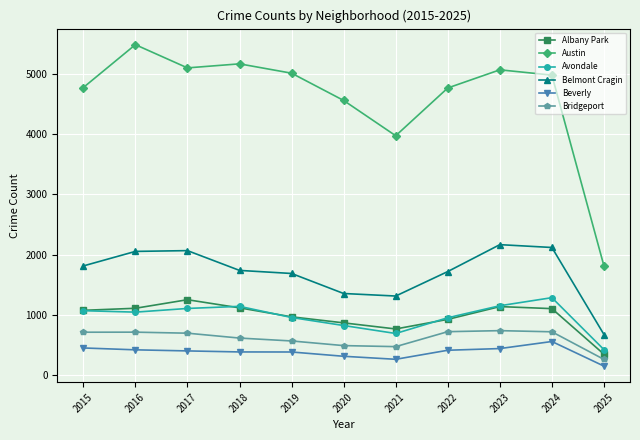

Which series has the widest spread of values?

Austin